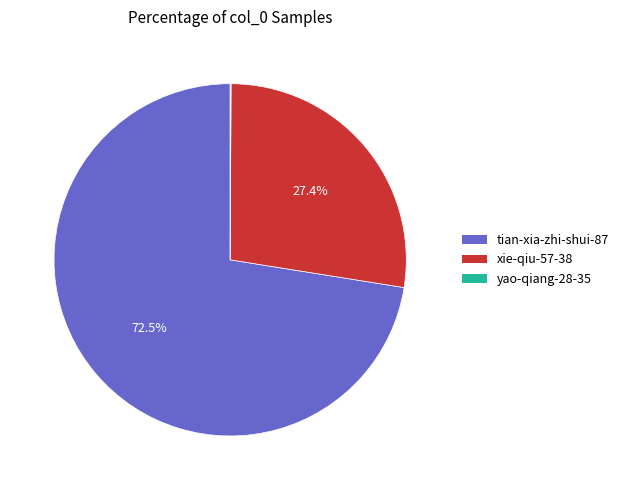

Which category accounts for the majority?

tian-xia-zhi-shui-87